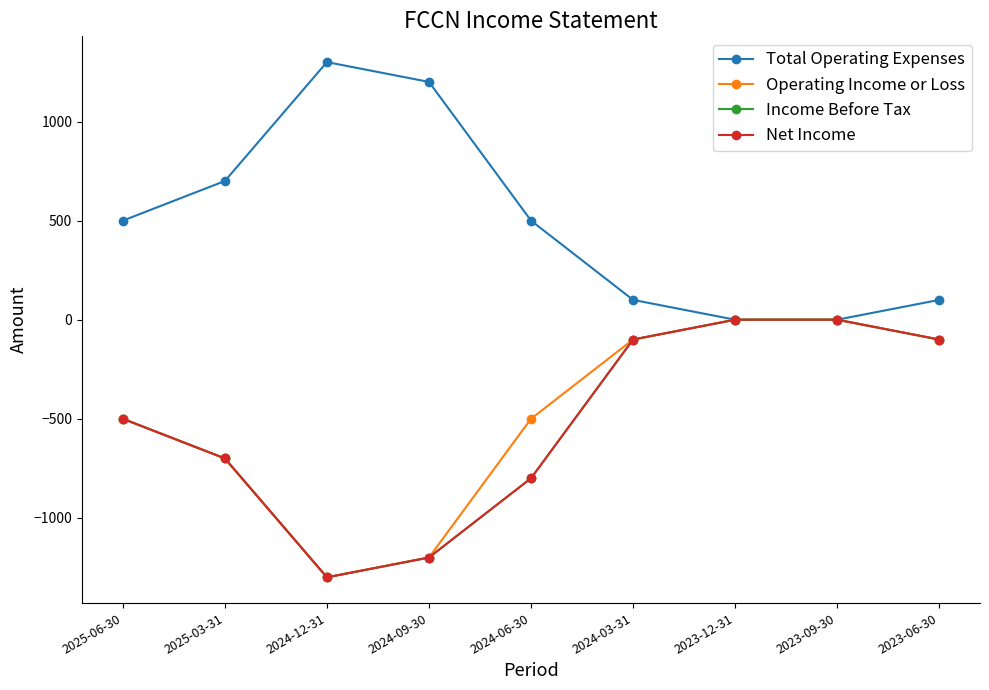

Reading left to right, what are all the values shown in this chart?

Total Operating Expenses: 2025-06-30=500	2025-03-31=700	2024-12-31=1300	2024-09-30=1200	2024-06-30=500	2024-03-31=100	2023-12-31=0	2023-09-30=0	2023-06-30=100
Operating Income or Loss: 2025-06-30=-500	2025-03-31=-700	2024-12-31=-1300	2024-09-30=-1200	2024-06-30=-500	2024-03-31=-100	2023-12-31=0	2023-09-30=0	2023-06-30=-100
Income Before Tax: 2025-06-30=-500	2025-03-31=-700	2024-12-31=-1300	2024-09-30=-1200	2024-06-30=-800	2024-03-31=-100	2023-12-31=0	2023-09-30=0	2023-06-30=-100
Net Income: 2025-06-30=-500	2025-03-31=-700	2024-12-31=-1300	2024-09-30=-1200	2024-06-30=-800	2024-03-31=-100	2023-12-31=0	2023-09-30=0	2023-06-30=-100